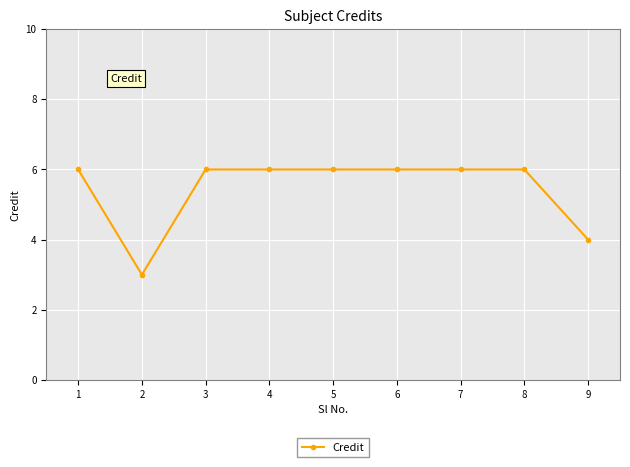

How many distinct data groups are displayed?

1